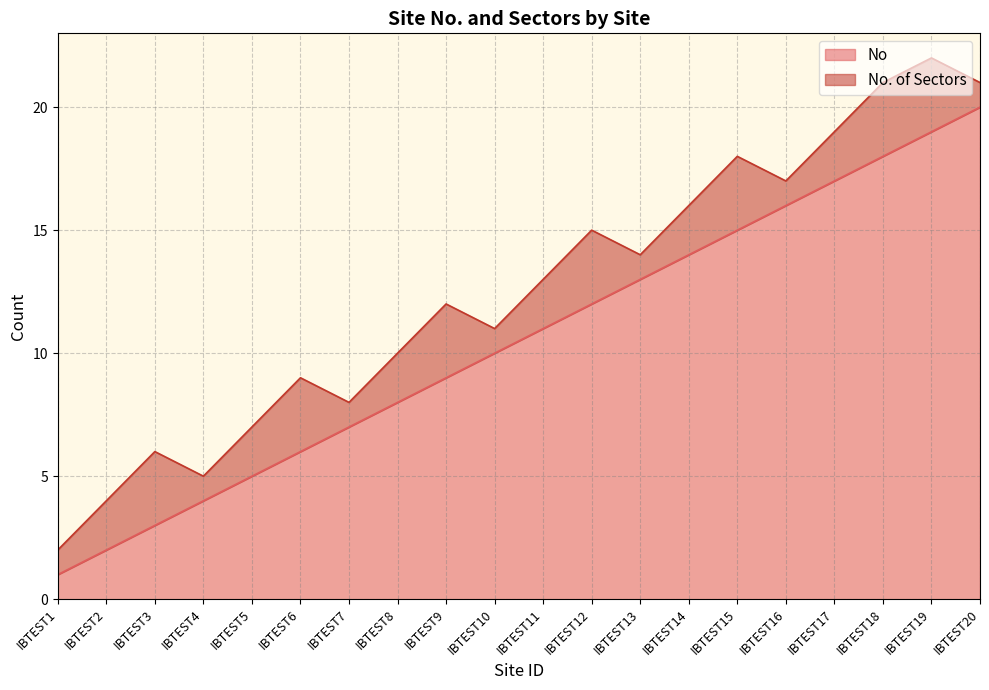

How many lines are shown in the chart?

2